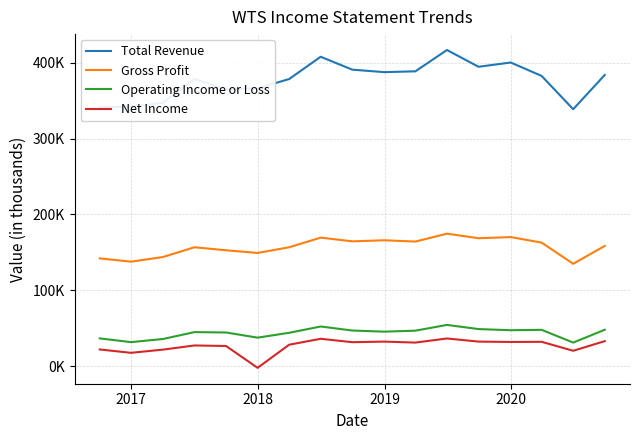

What is the value of the Total Revenue point at the 11th from the left?

388700